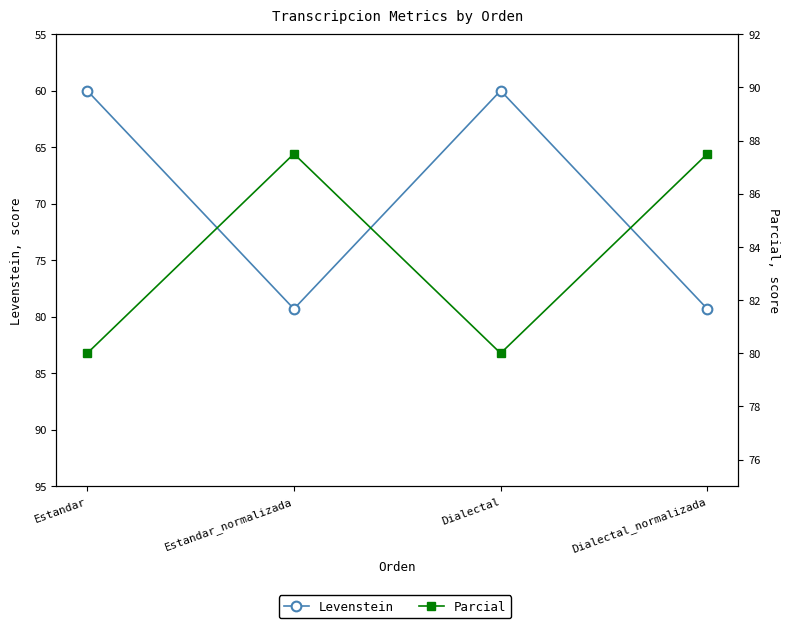

In Levenstein, how many points are lower than both neighbors (excluding endpoints)?

1